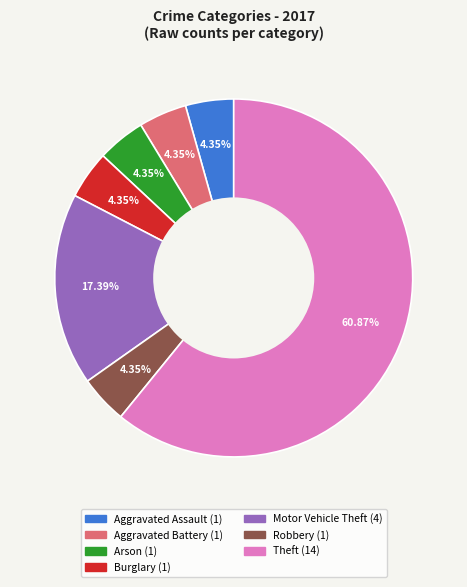

Is there a majority slice in this chart?

Yes